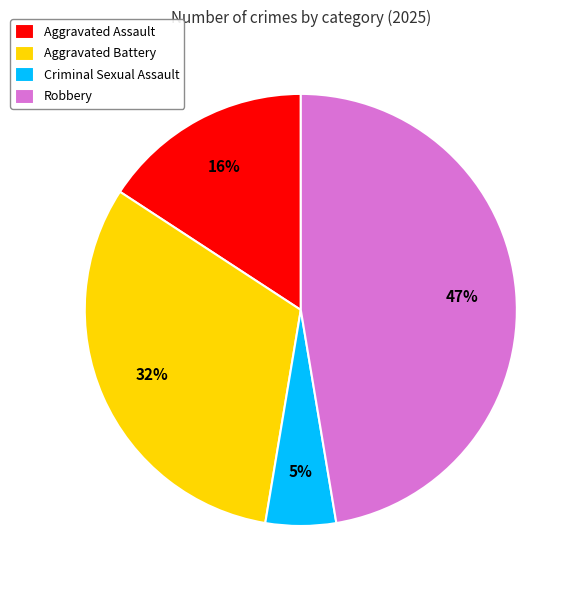

What is the largest slice in the pie chart?

Robbery